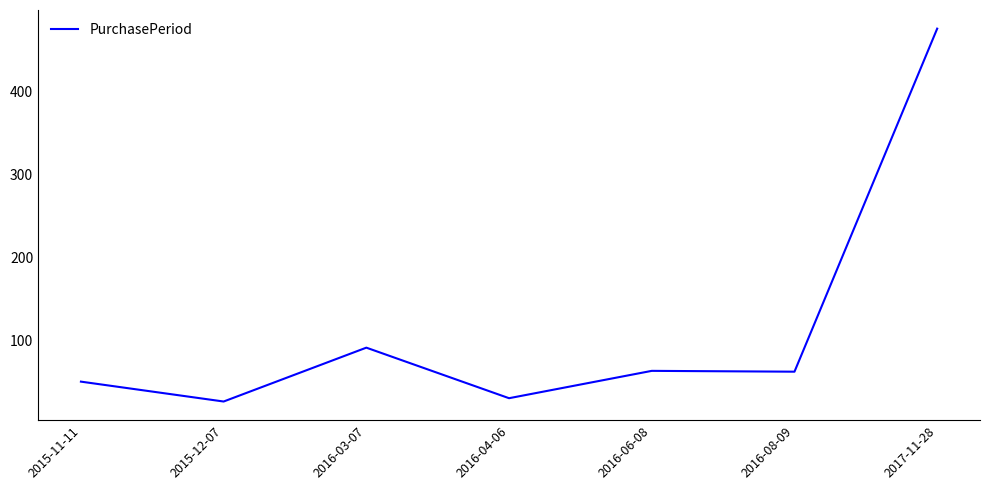

True or false: the data shows 136 at 2016-03-07.

False